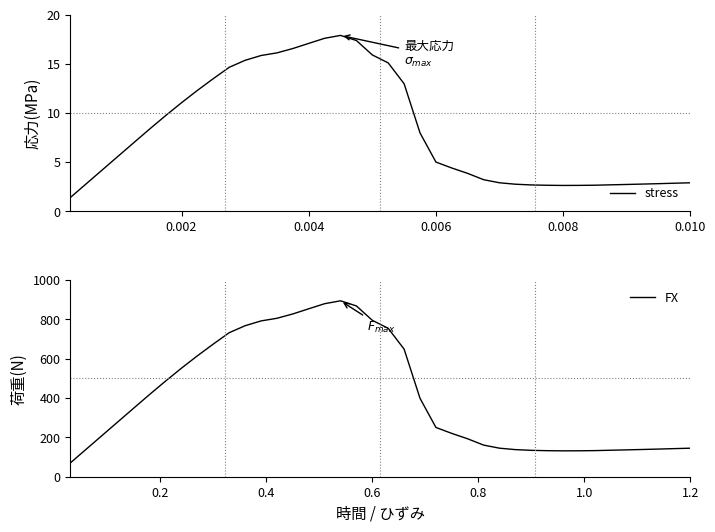

What is the value of the FX point at the 39th from the left?

143.0